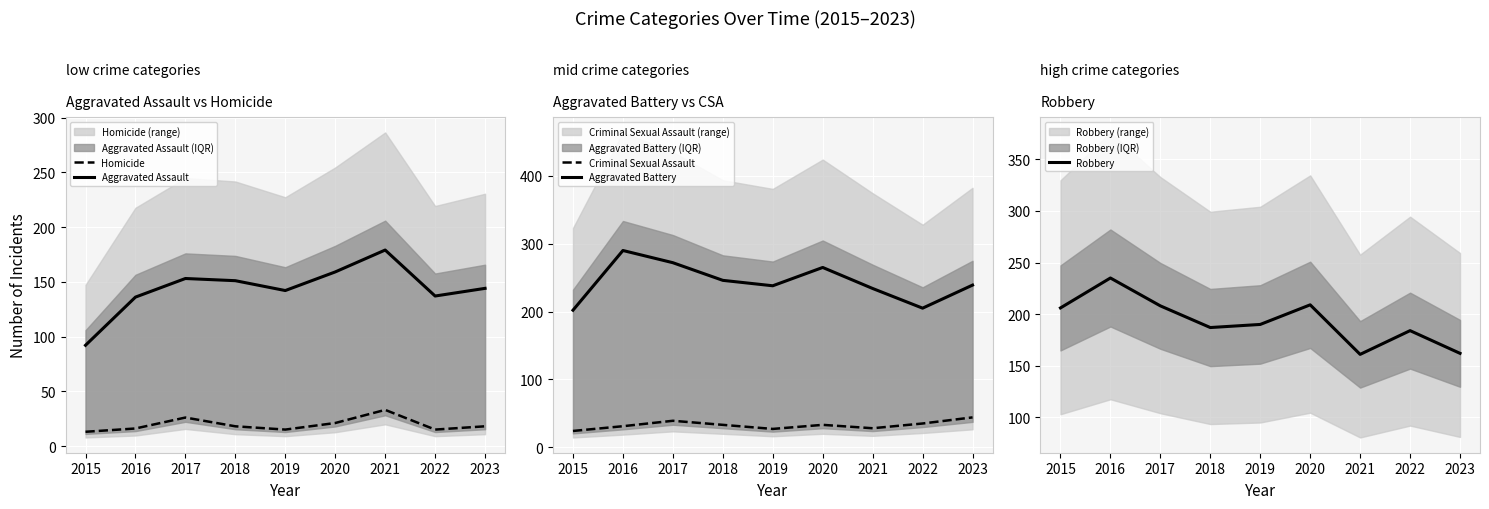

What is the difference between the highest and lowest values at 2017?

246